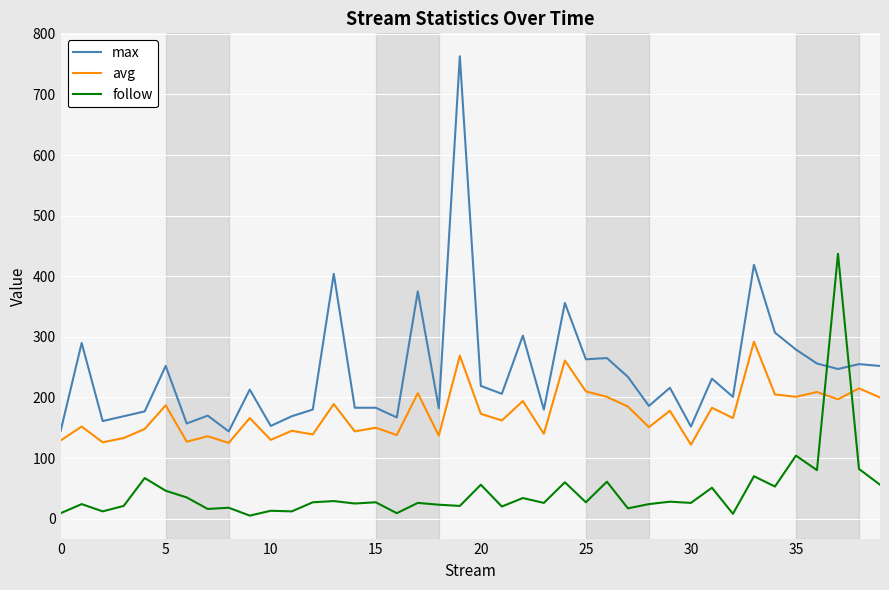

What is the maximum value for avg?

292